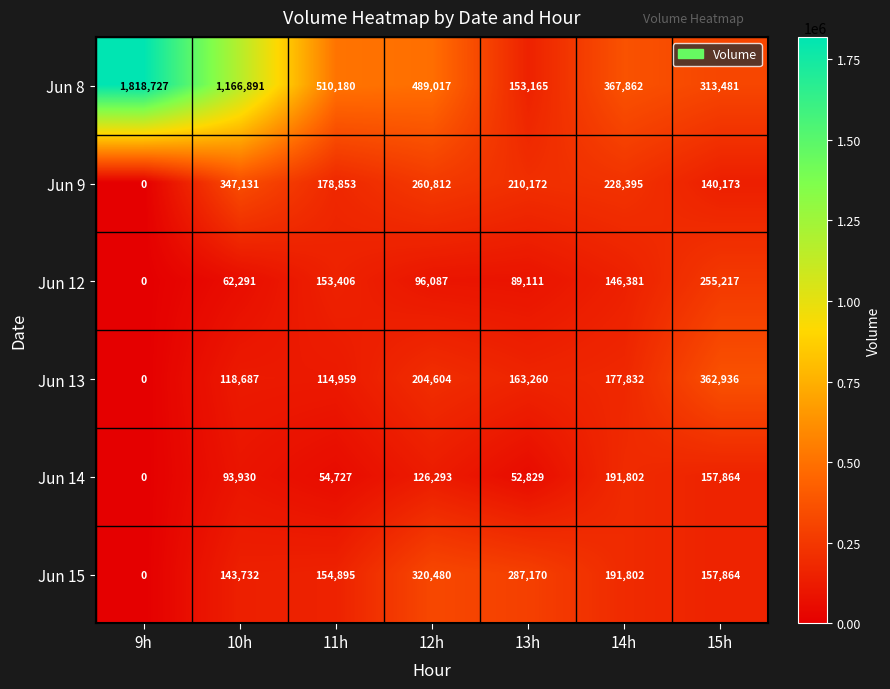

At which category does the chart reach its peak across all series?

9h